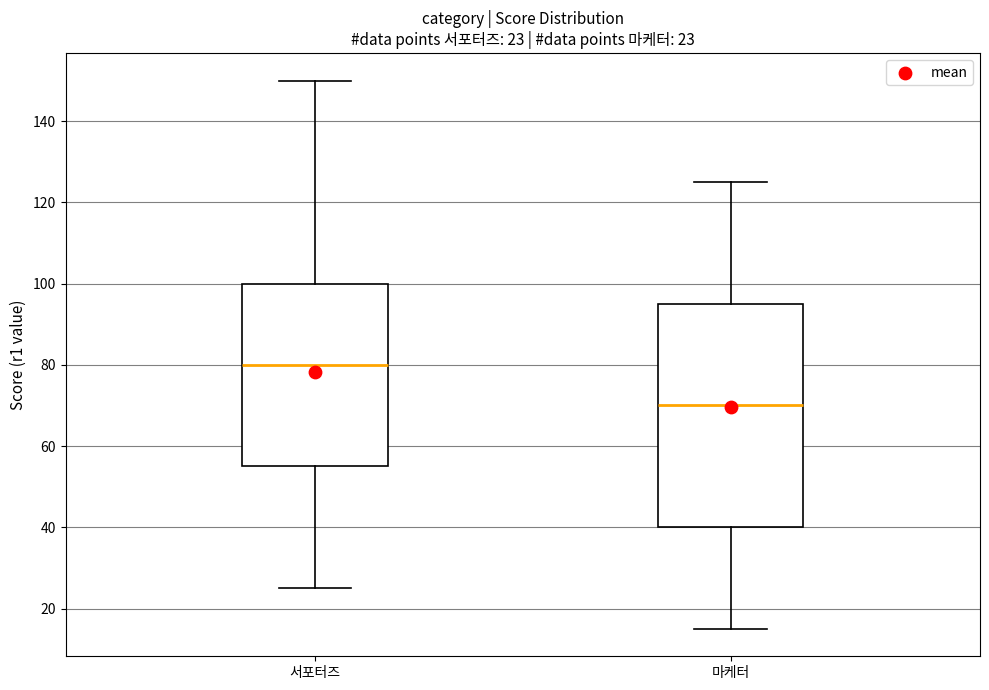

Which box has the highest median line?

서포터즈